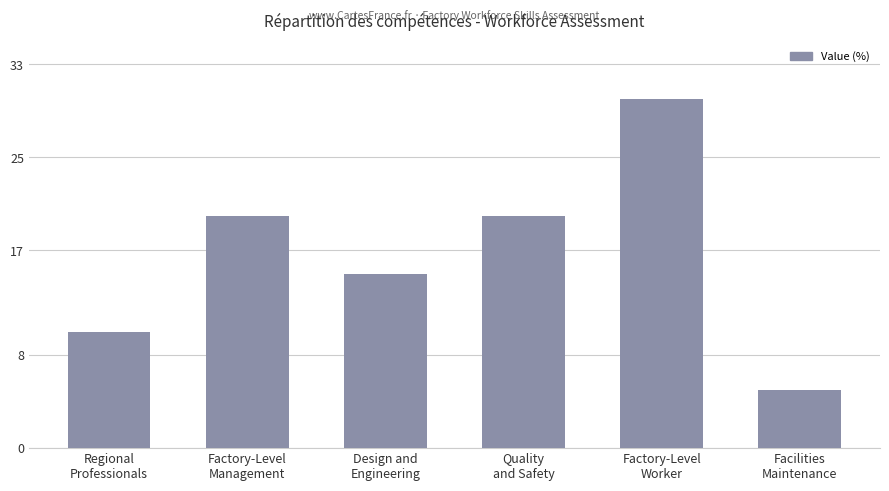

How many data points does each series have?

6